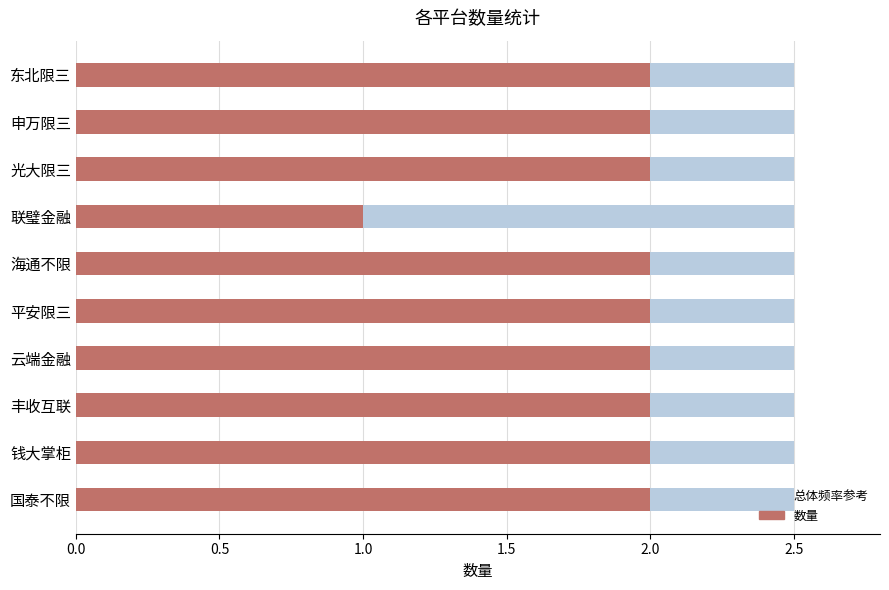

How many series are shown in this chart?

2